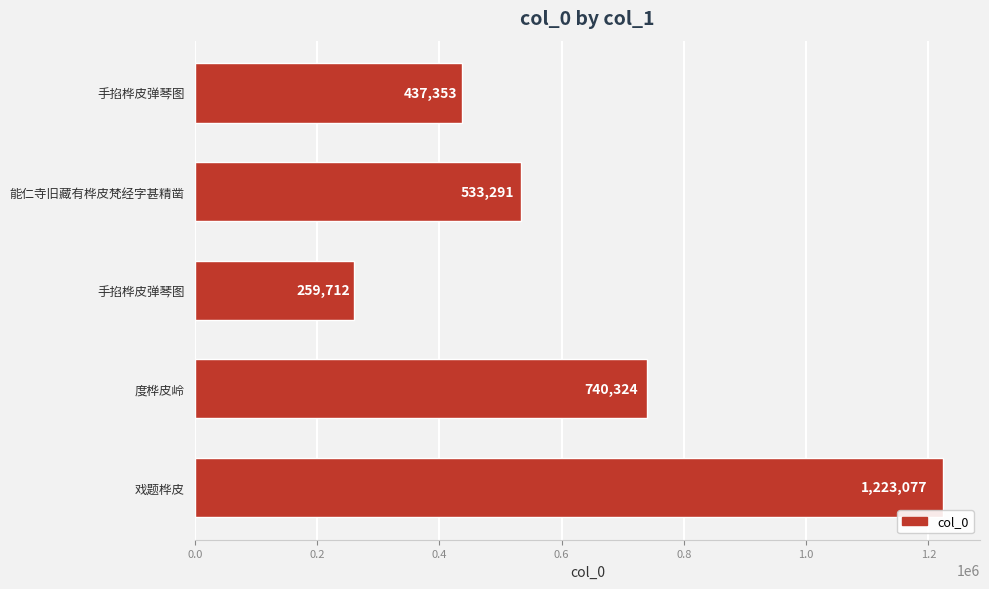

How many data points are less than 533291?

2